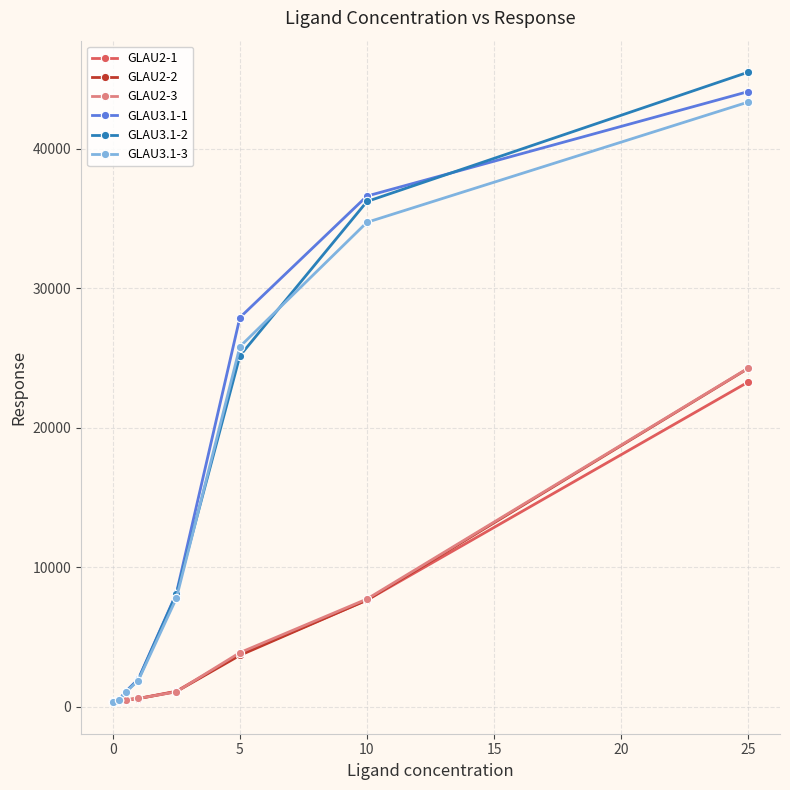

Which series has the widest spread of values?

GLAU3.1-2